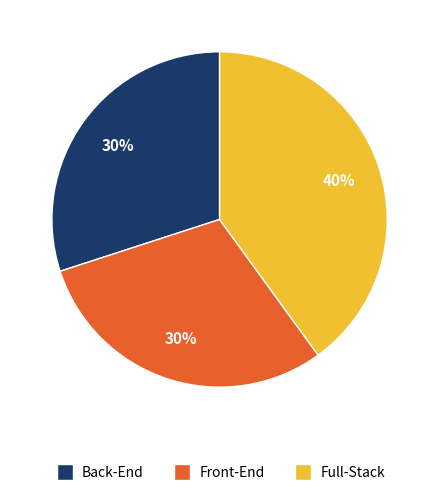

True or false: Full-Stack accounts for 20% of the total.

False